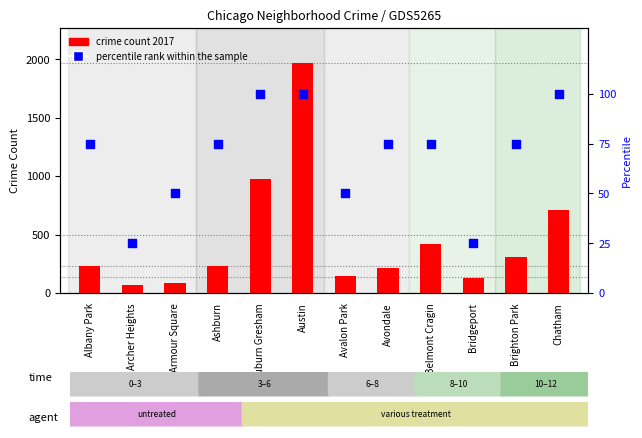

Which series reaches the maximum Y coordinate?

crime count 2017